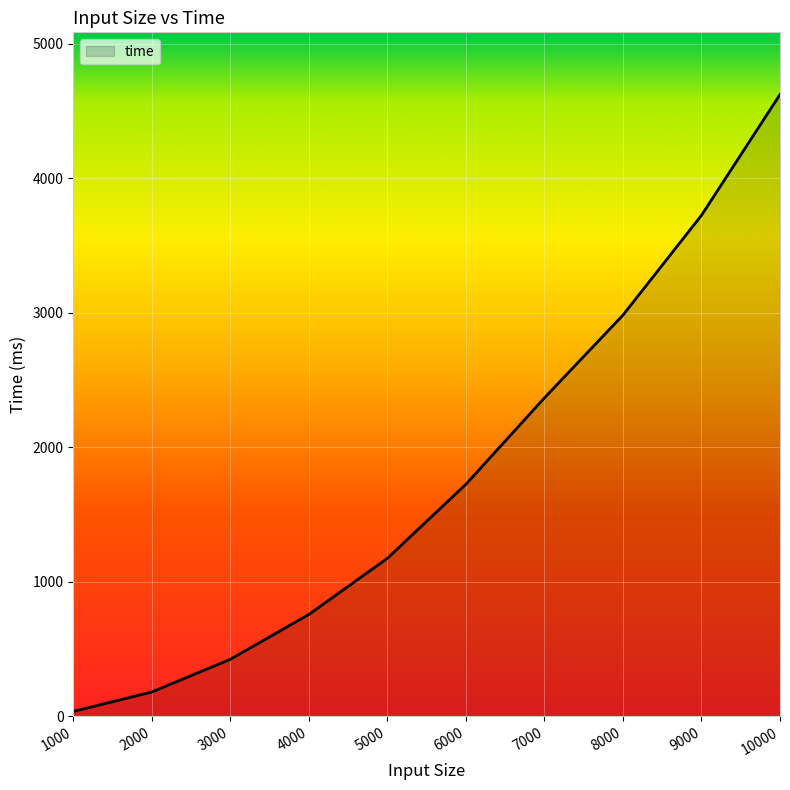

How many lines are shown in the chart?

1